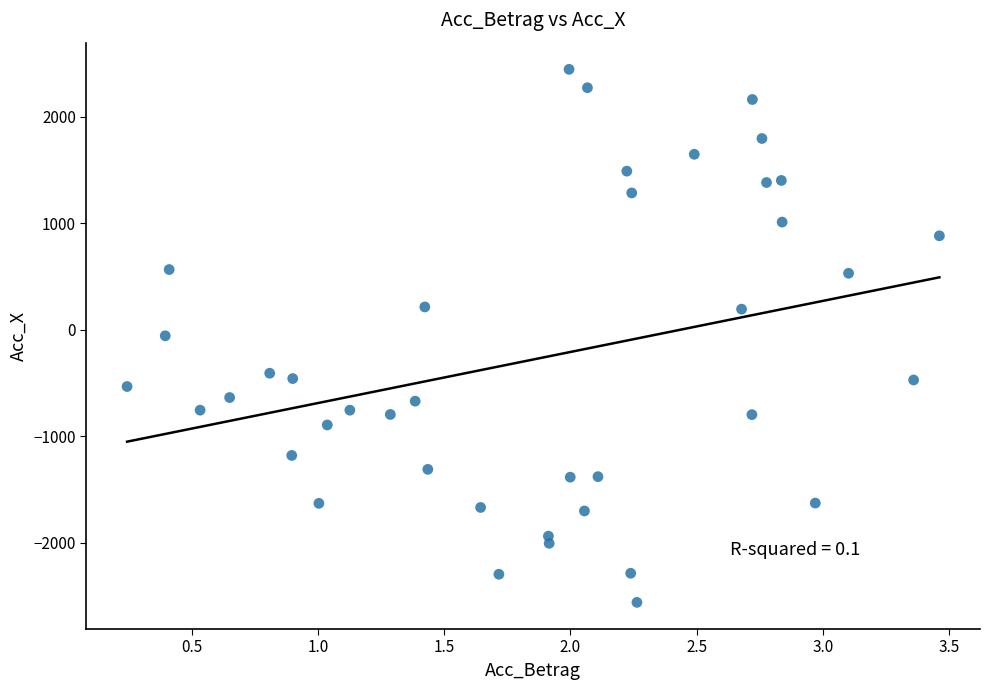

What is the range of X values (max minus min)?

3.2